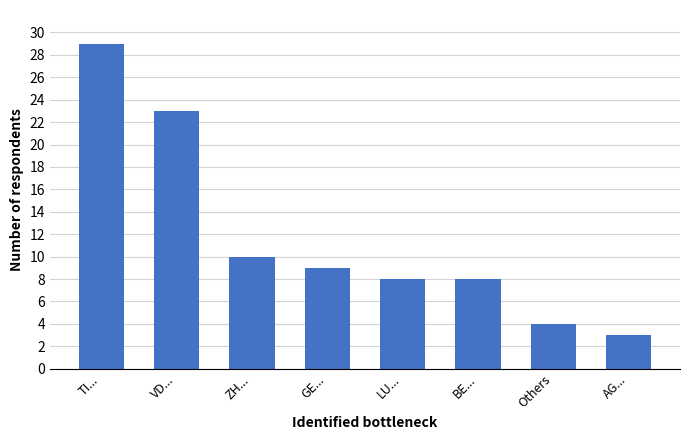

What is the minimum value shown in the chart?

3